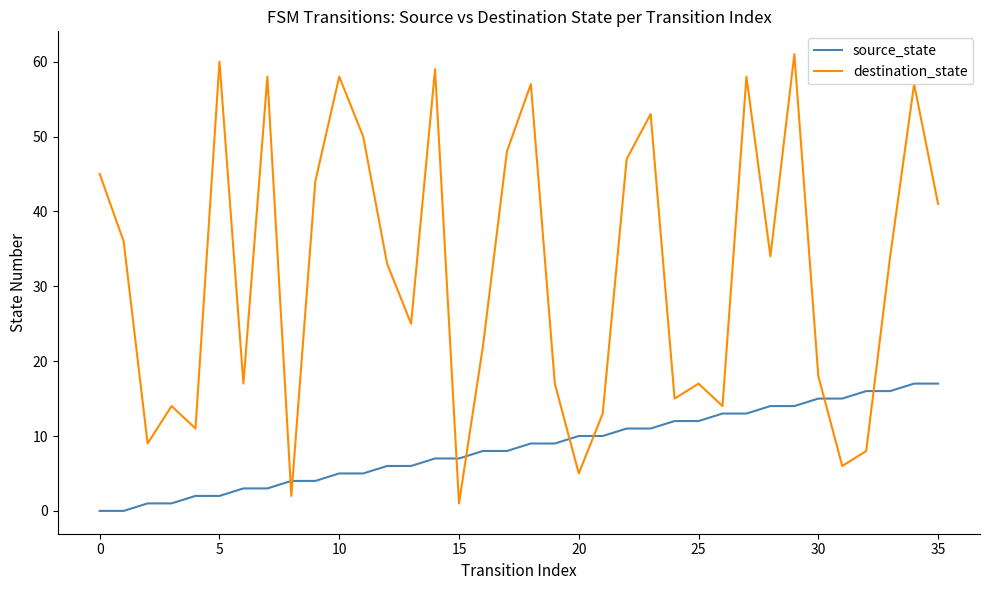

What is the minimum value for destination_state?

1